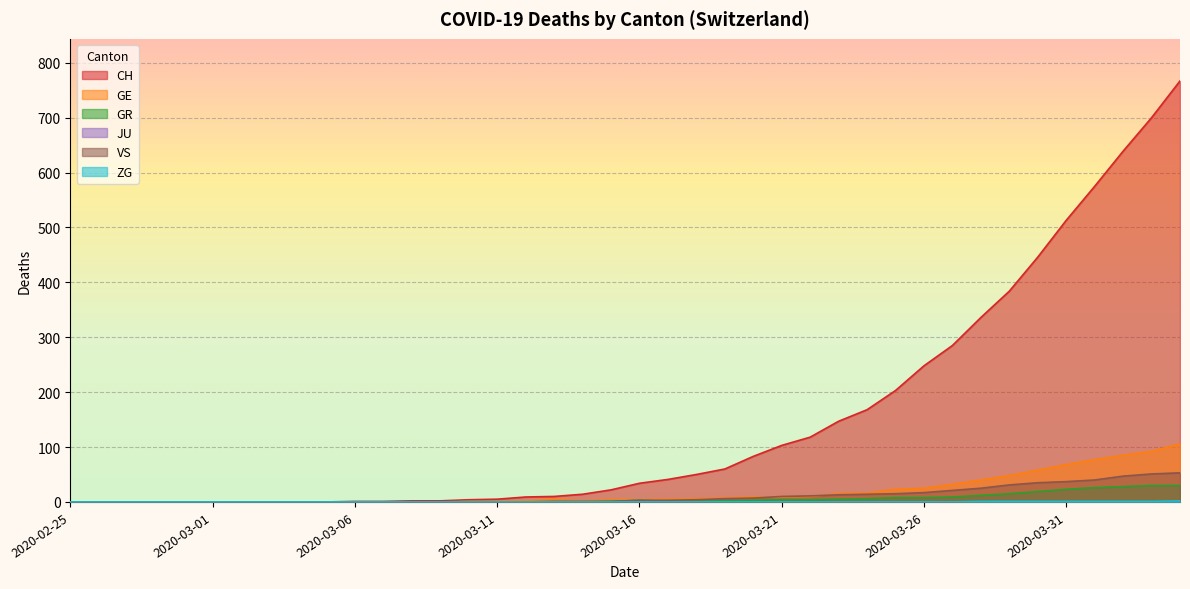

The GE series shows 3 at 2020-03-18. True or false?

False